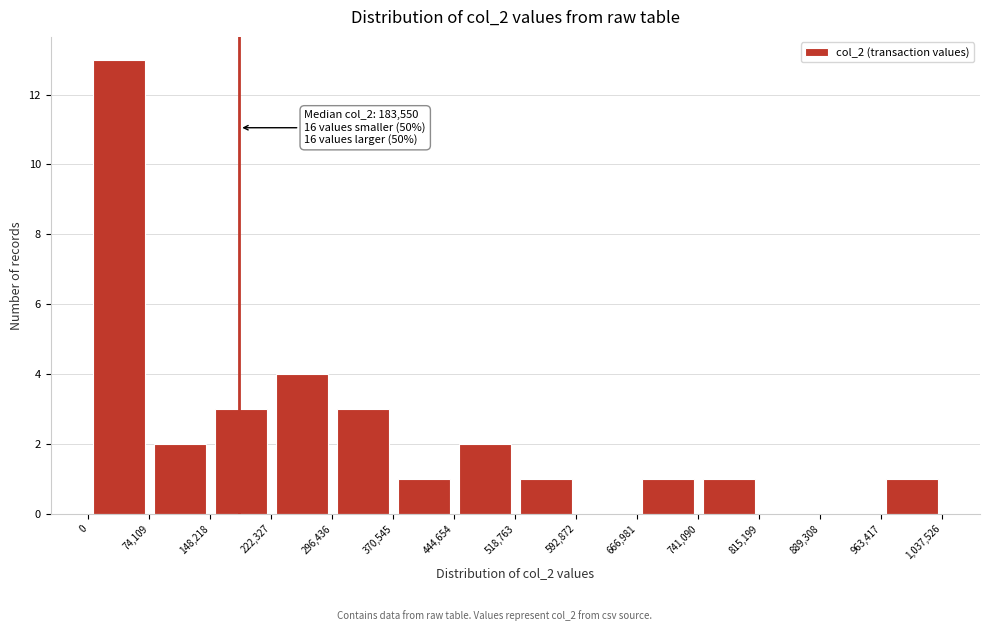

Which range on the x-axis has the tallest bar?

0 to 74,109